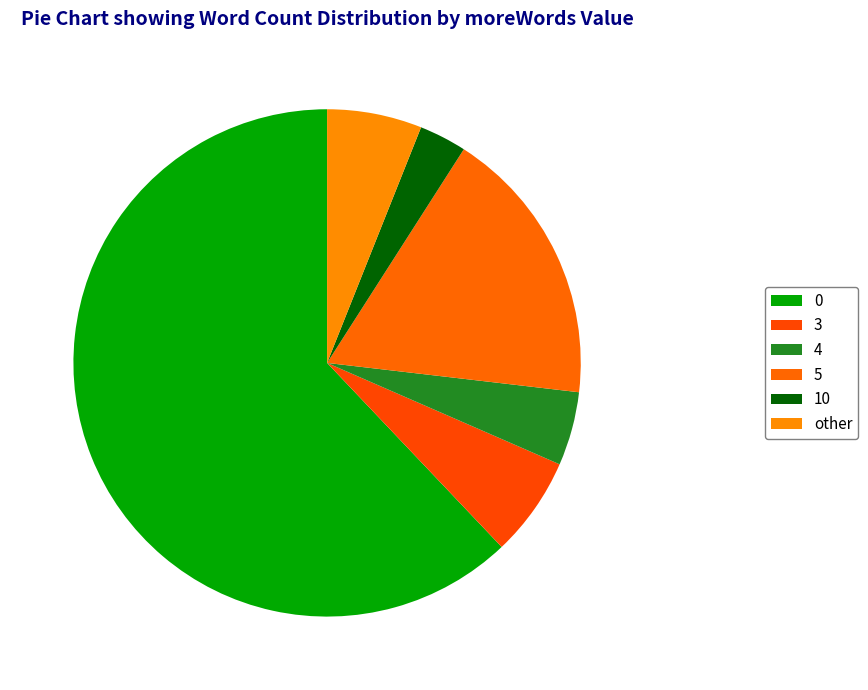

Count the number of slices in the pie.

6